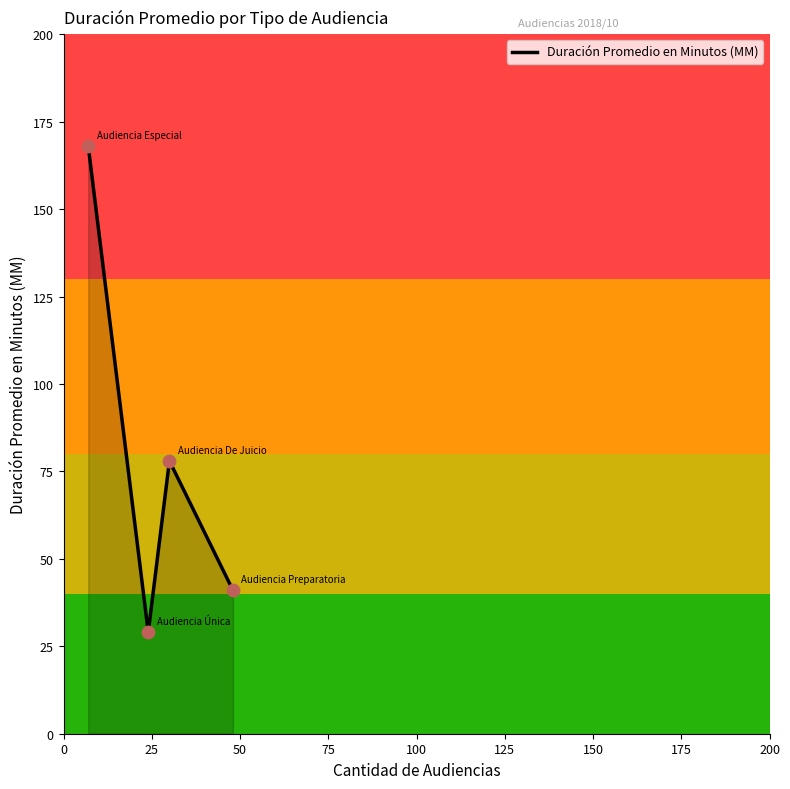

What is the maximum value shown in the chart?

168